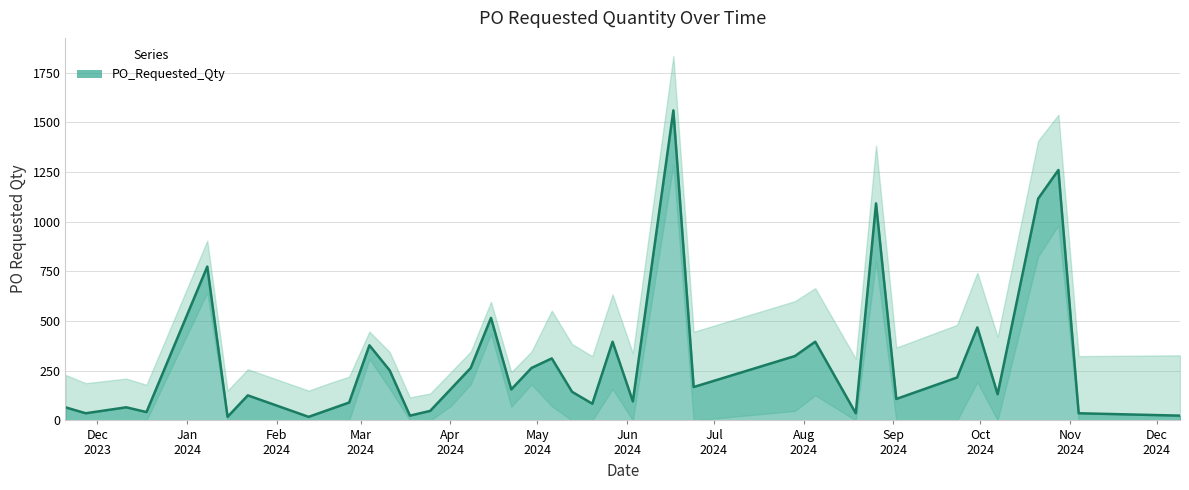

Does the chart display data point markers on the line(s)?

No